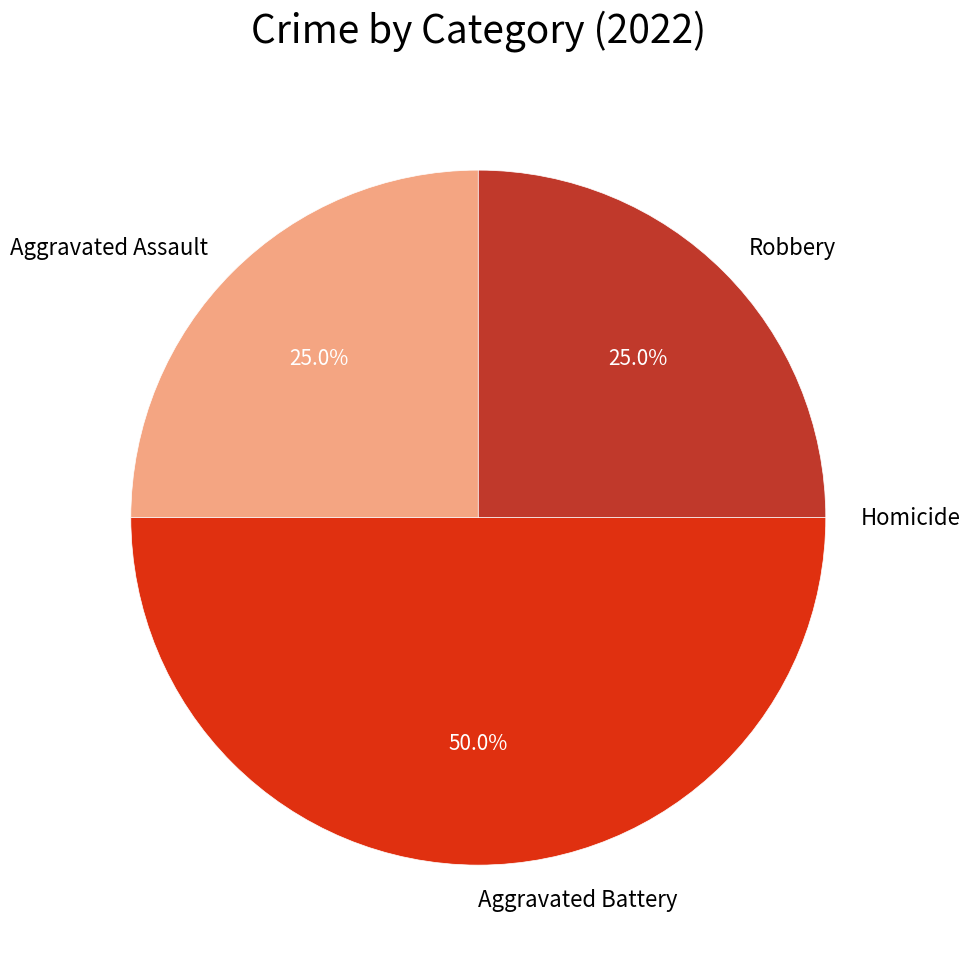

Which category has the biggest portion of the pie?

Aggravated Battery